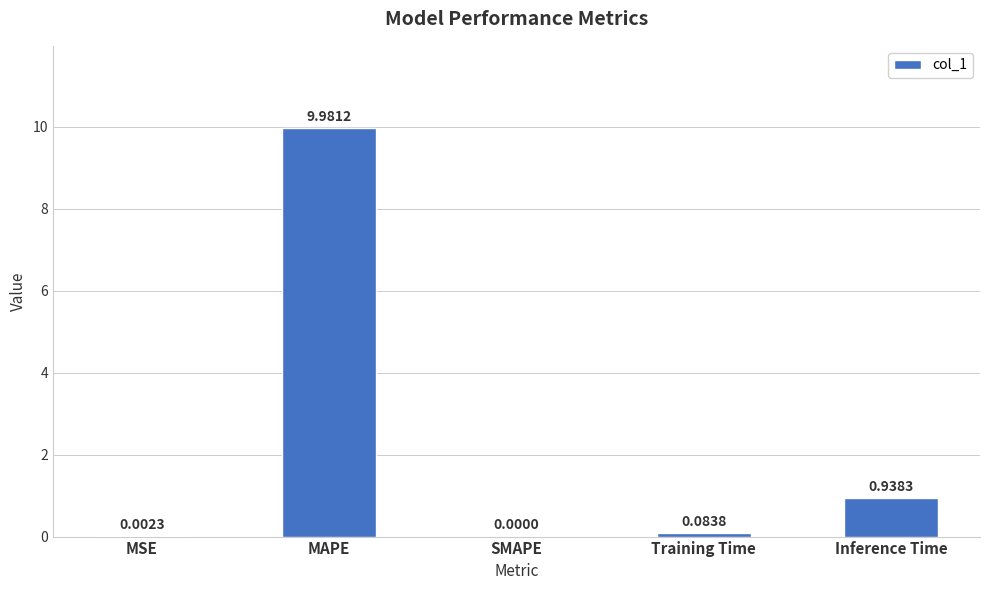

Count the number of categories in the chart.

5